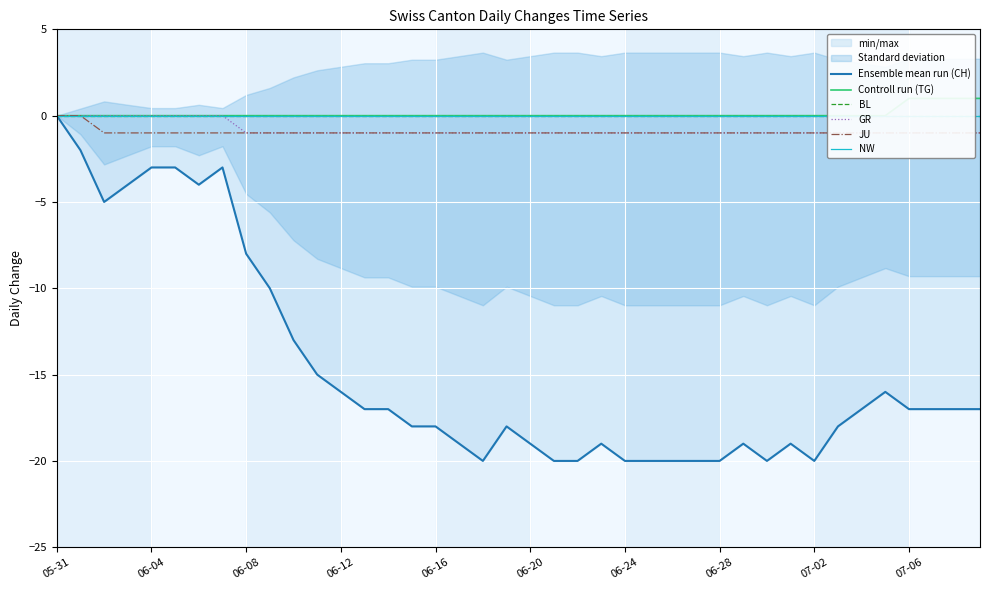

What position from the left is 29?

30